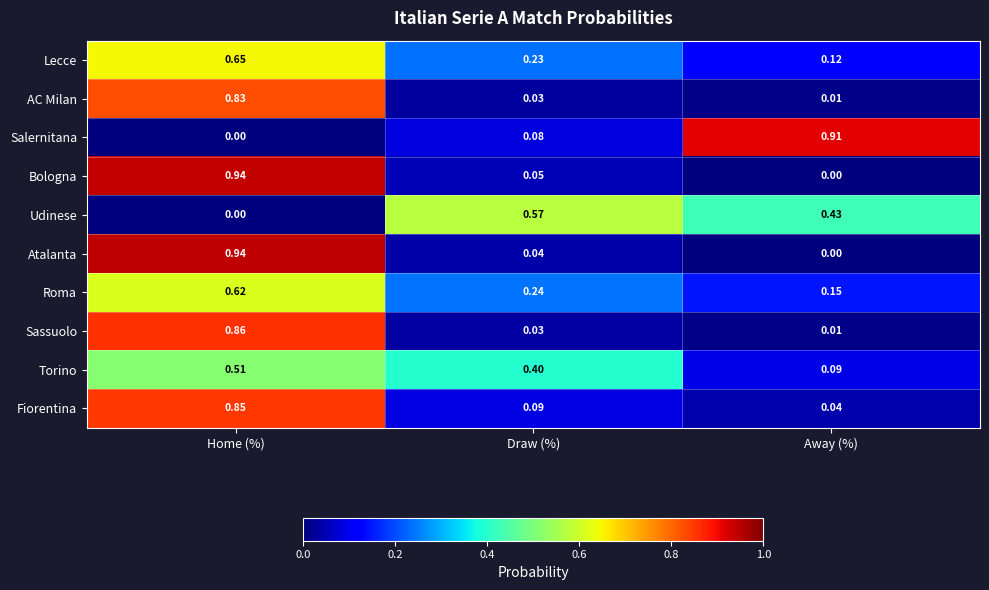

Between Home (%) and Draw (%), which series saw the biggest shift?

Atalanta